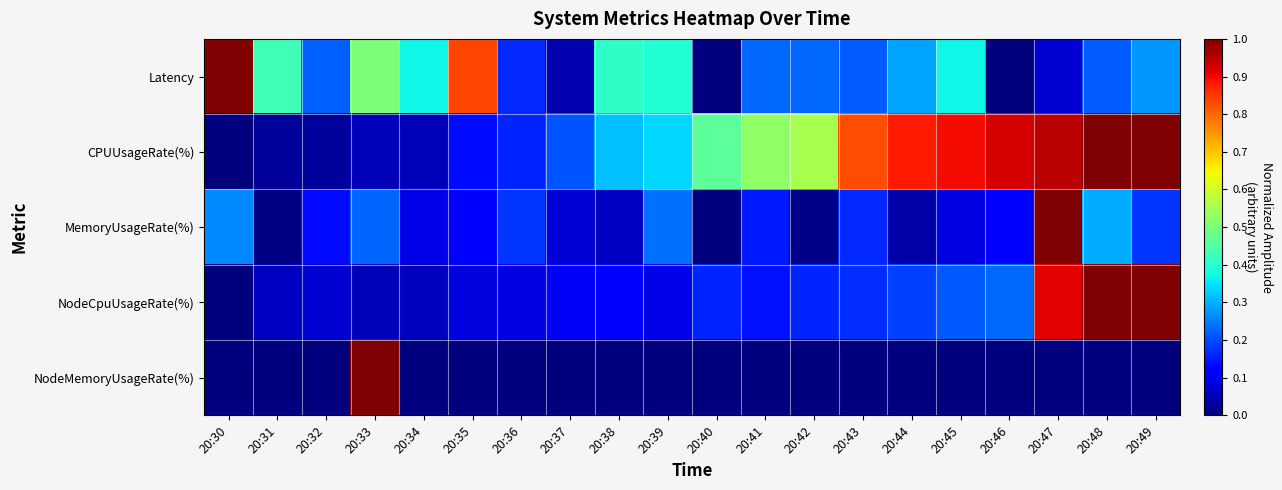

Count the number of data series in this chart.

5